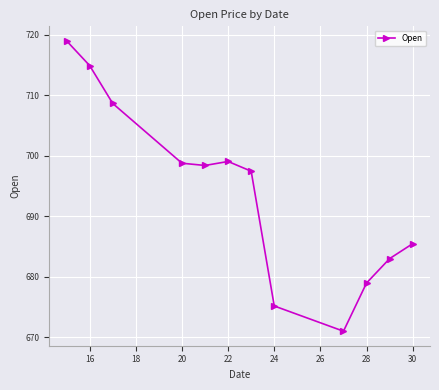

How many points are lower than both their immediate neighbors (excluding endpoints)?

2